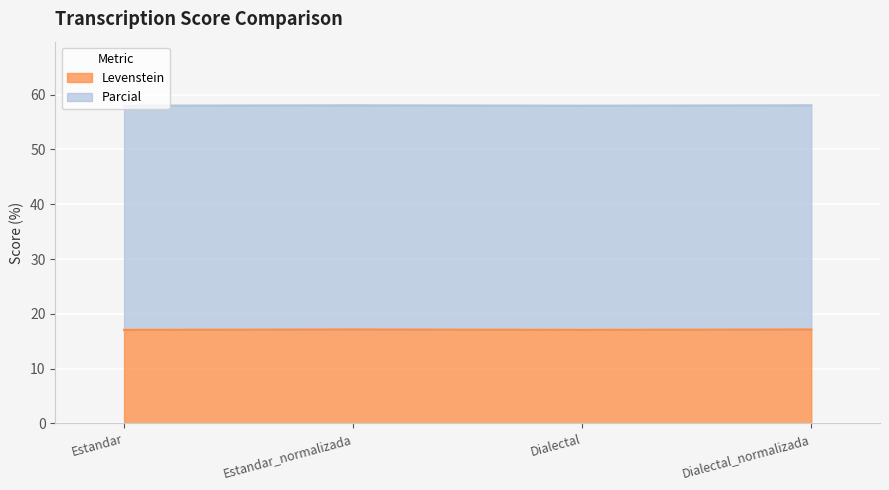

What is the total value across all series at Dialectal?

58.0